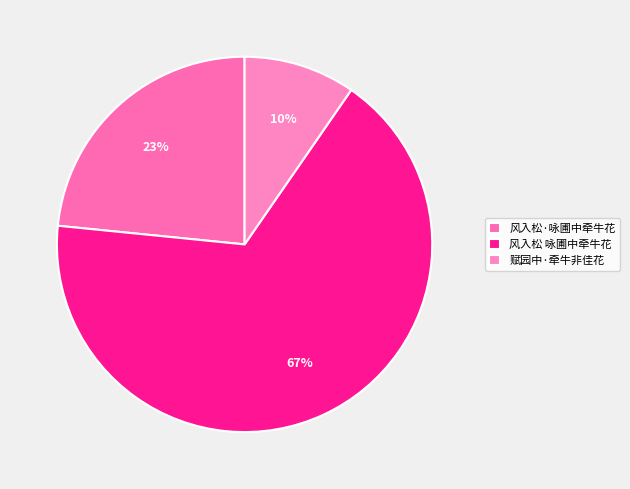

The 风入松·咏圃中牵牛花 slice represents 9% of the pie. True or false?

False